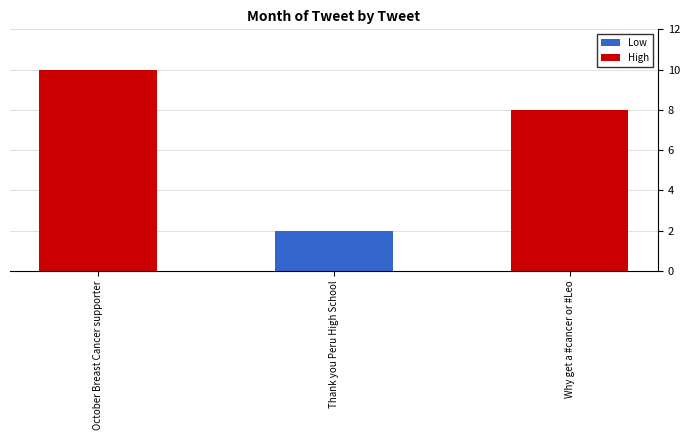

Are the bars grouped side by side (vs. stacked)?

No